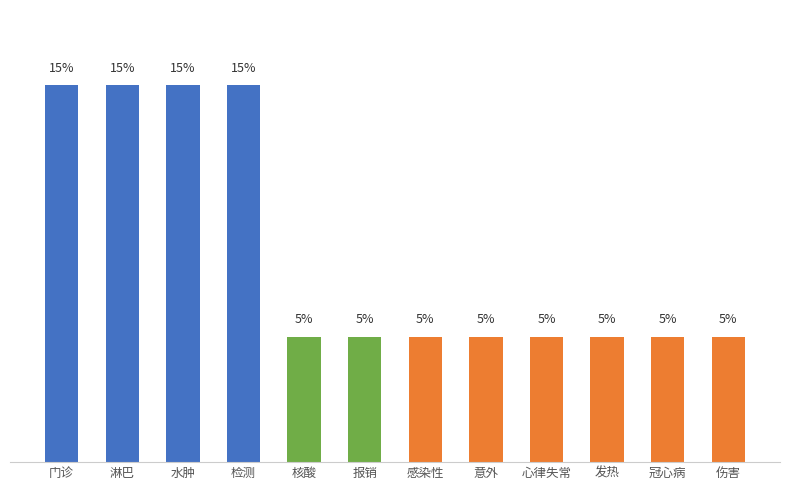

What is the label of the 5th bar from the right?

意外